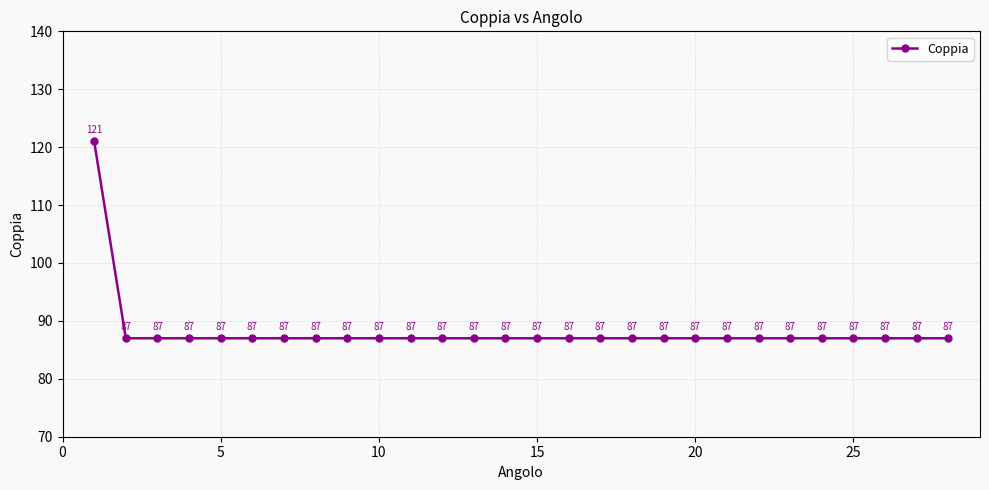

Reading left to right, what are all the values shown in this chart?

121	87	87	87	87	87	87	87	87	87	87	87	87	87	87	87	87	87	87	87	87	87	87	87	87	87	87	87